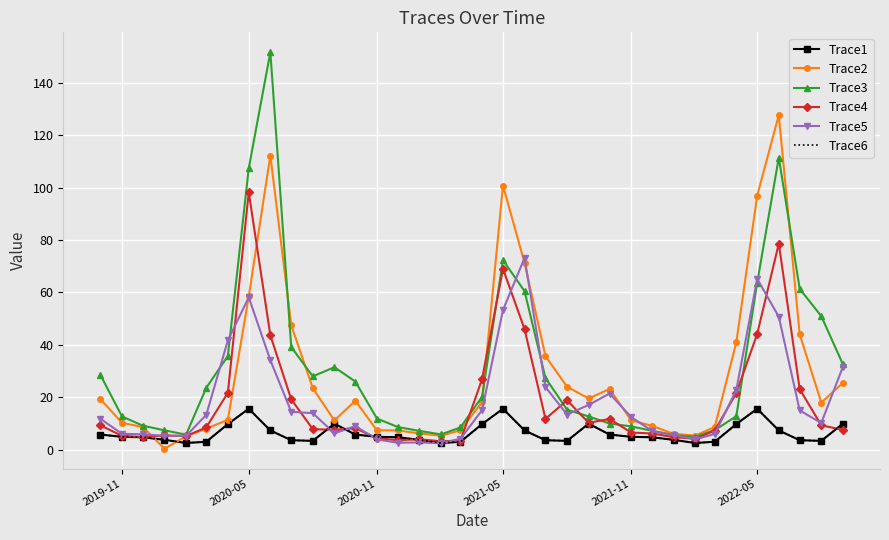

How many data points in Trace1 are above 4?

21